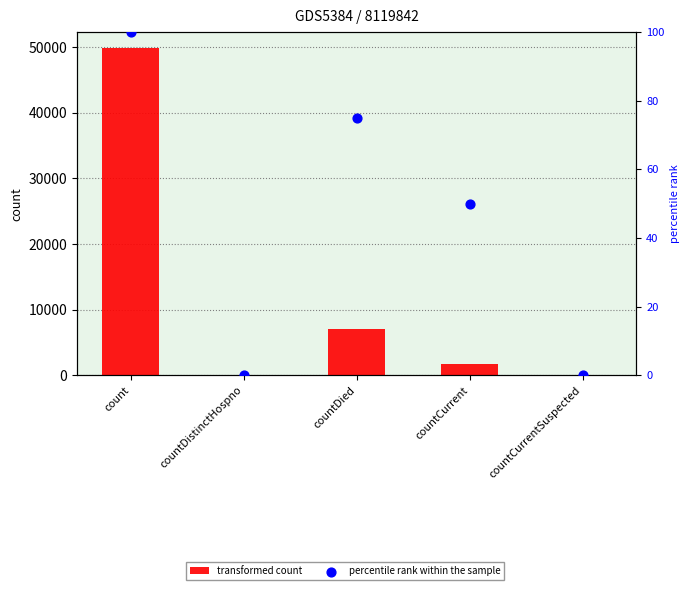

Which series contains the highest Y value?

transformed count